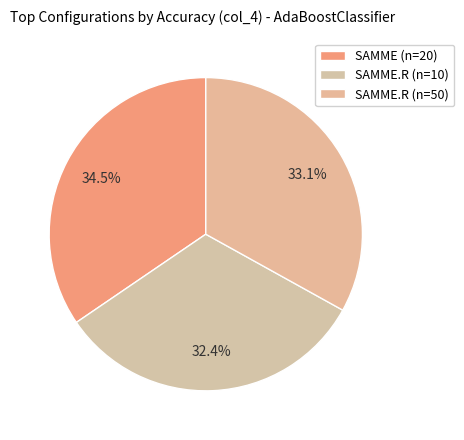

Rank the categories by value from lowest to highest.

SAMME.R (n=10), SAMME.R (n=50), SAMME (n=20)